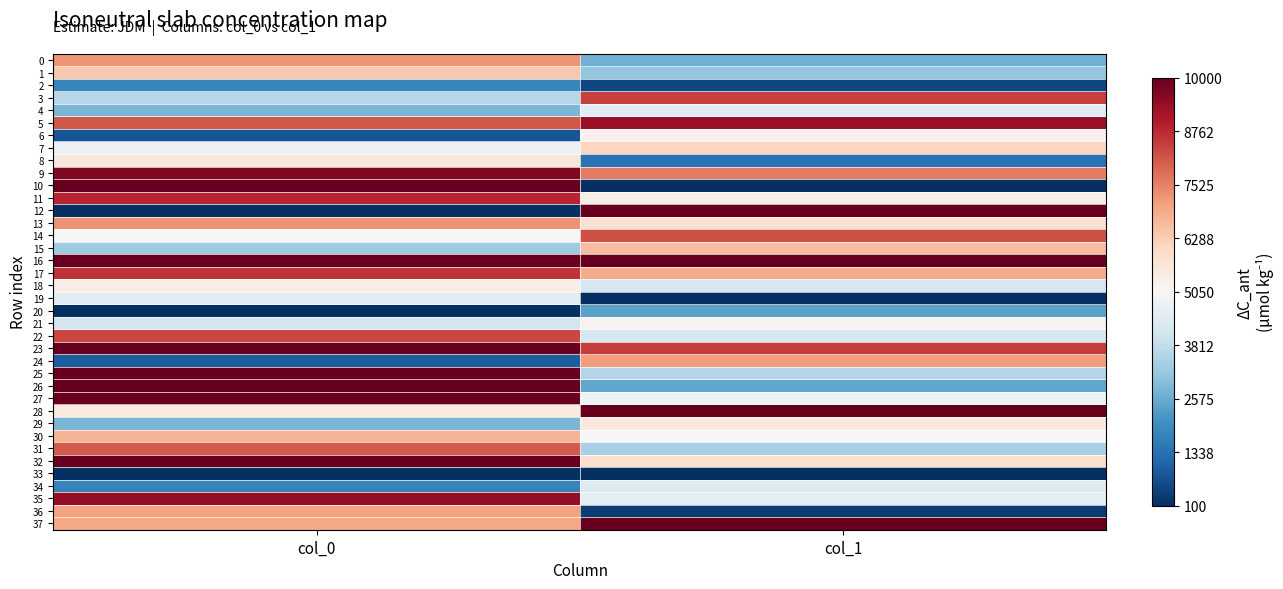

Which series changed the most between col_0 and col_1?

10